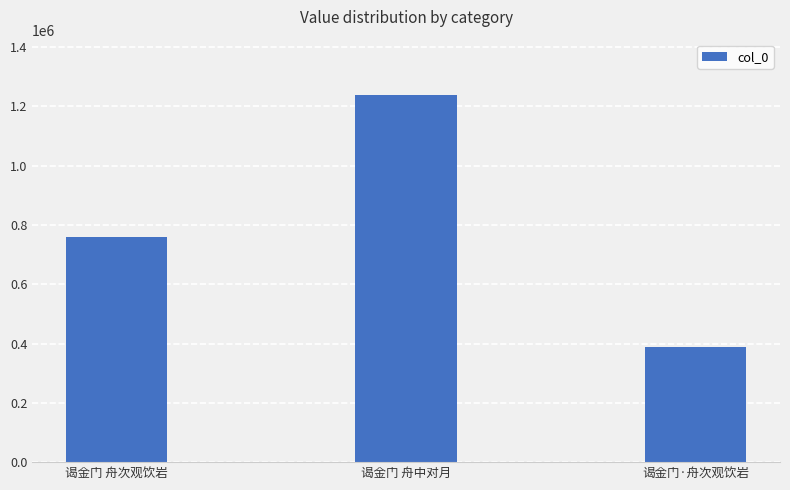

Which category has the lowest value across all series?

谒金门·舟次观饮岩